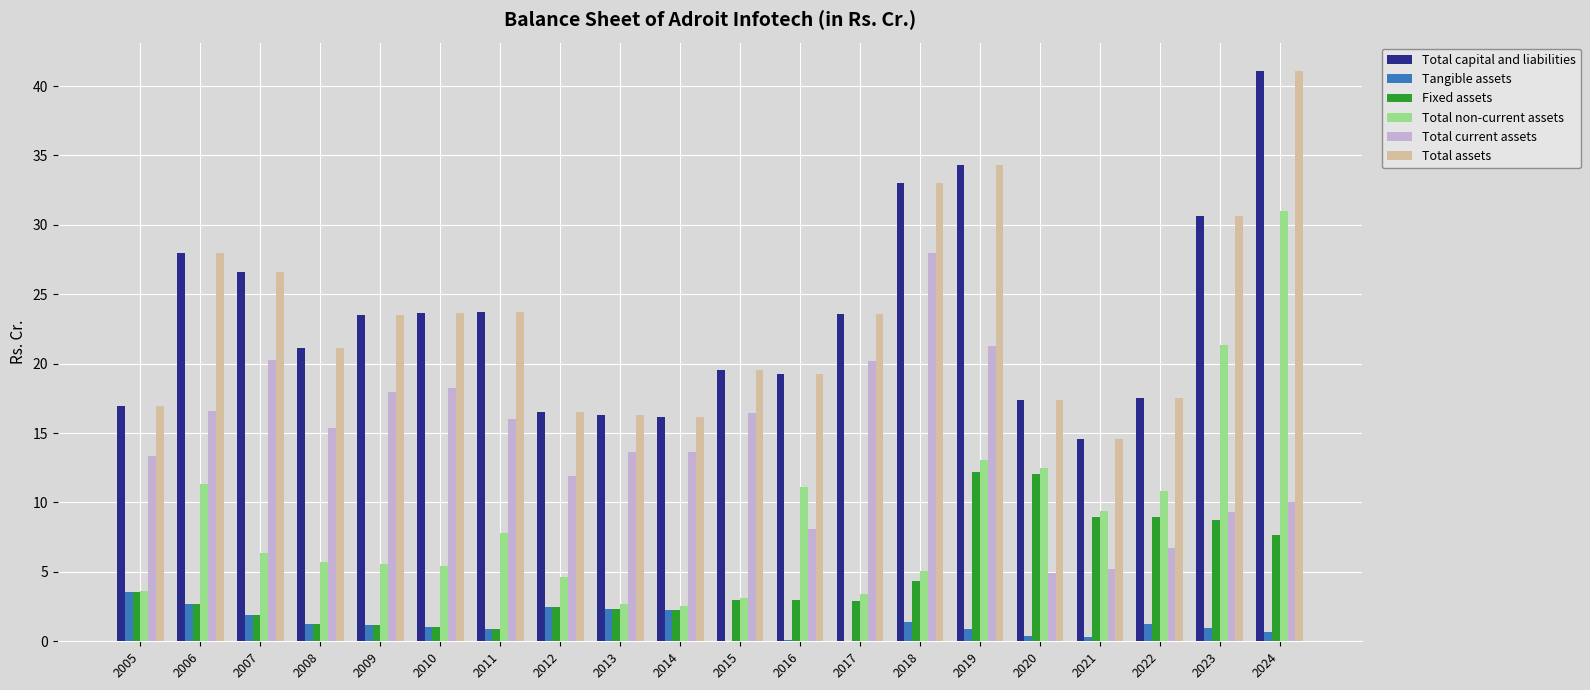

What is the approximate value of Total assets at 2021?

14.6